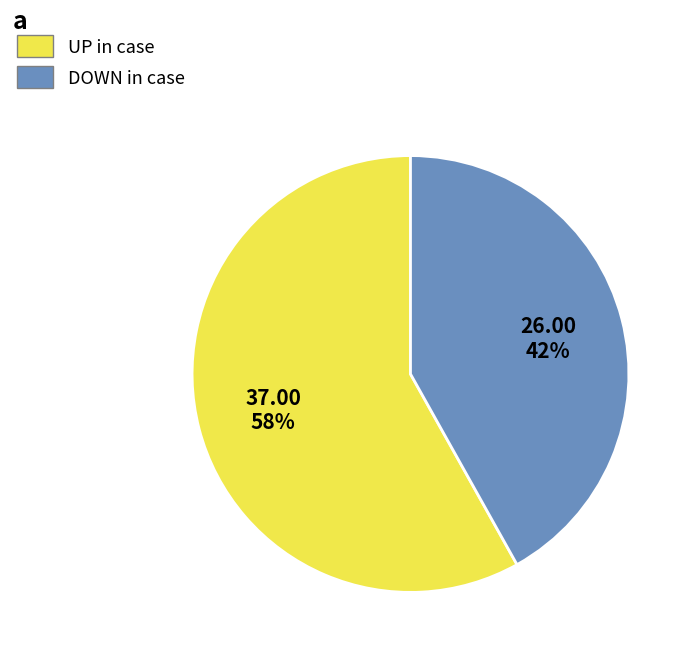

Rank the categories by value from lowest to highest.

DOWN in case, UP in case